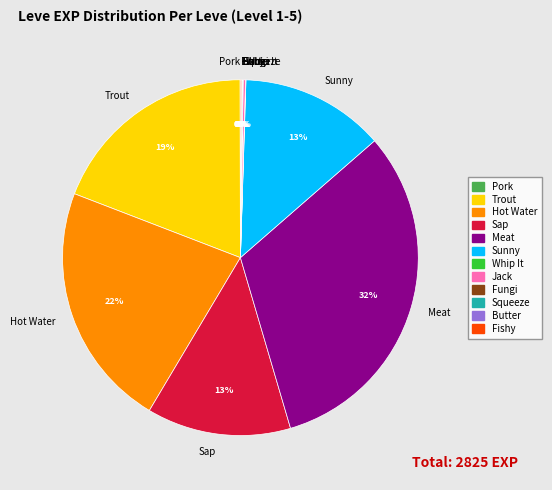

True or false: Trout accounts for 34% of the total.

False